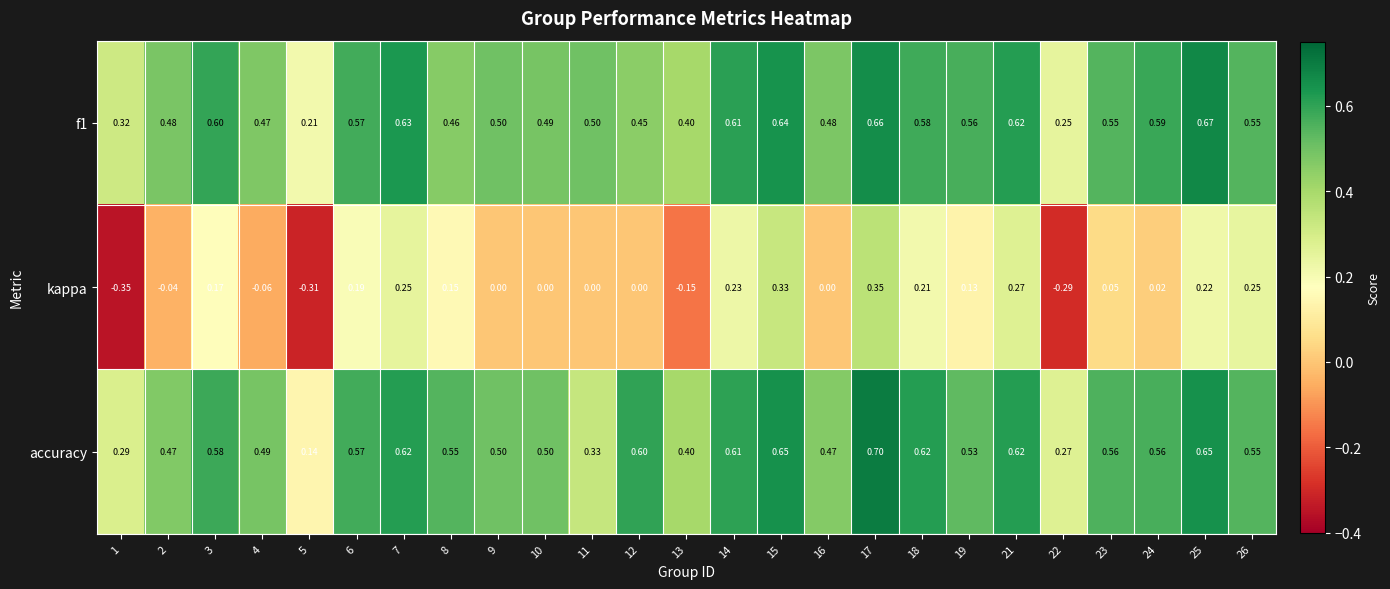

Is the value of f1 at 1 greater than the value of accuracy at 21?

No